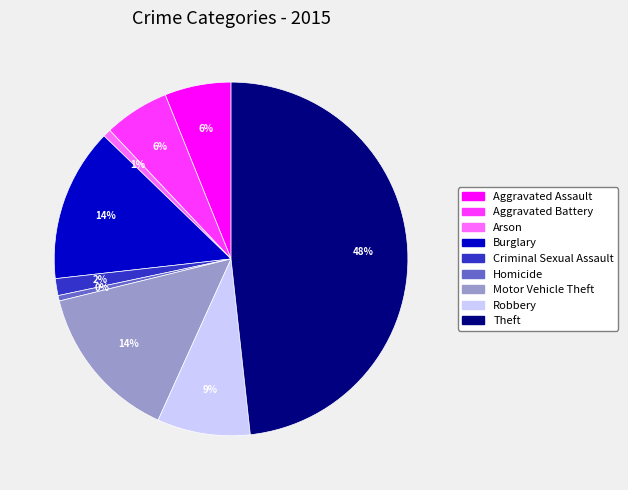

Does Arson represent more than half of the total?

No